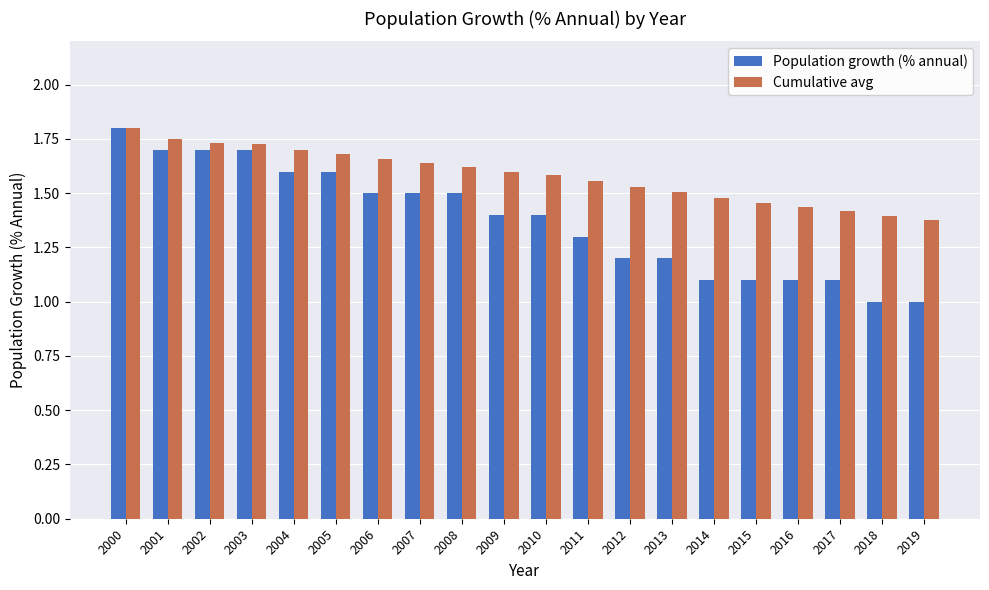

At which label does Cumulative avg reach its peak?

2000